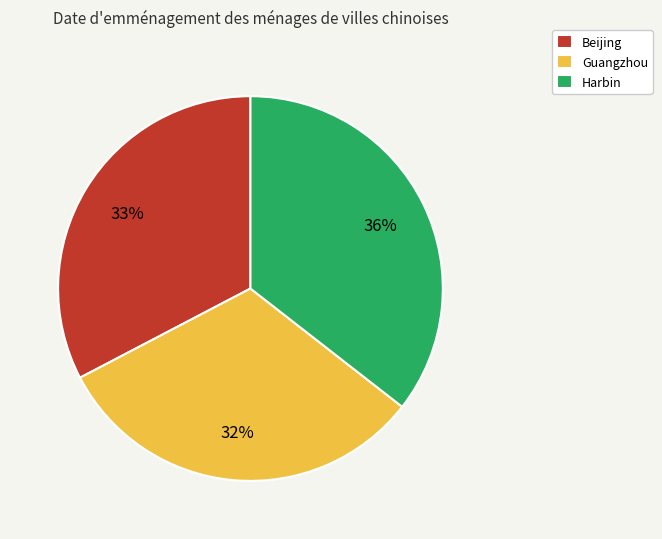

Between Beijing and Guangzhou, which is larger?

Beijing